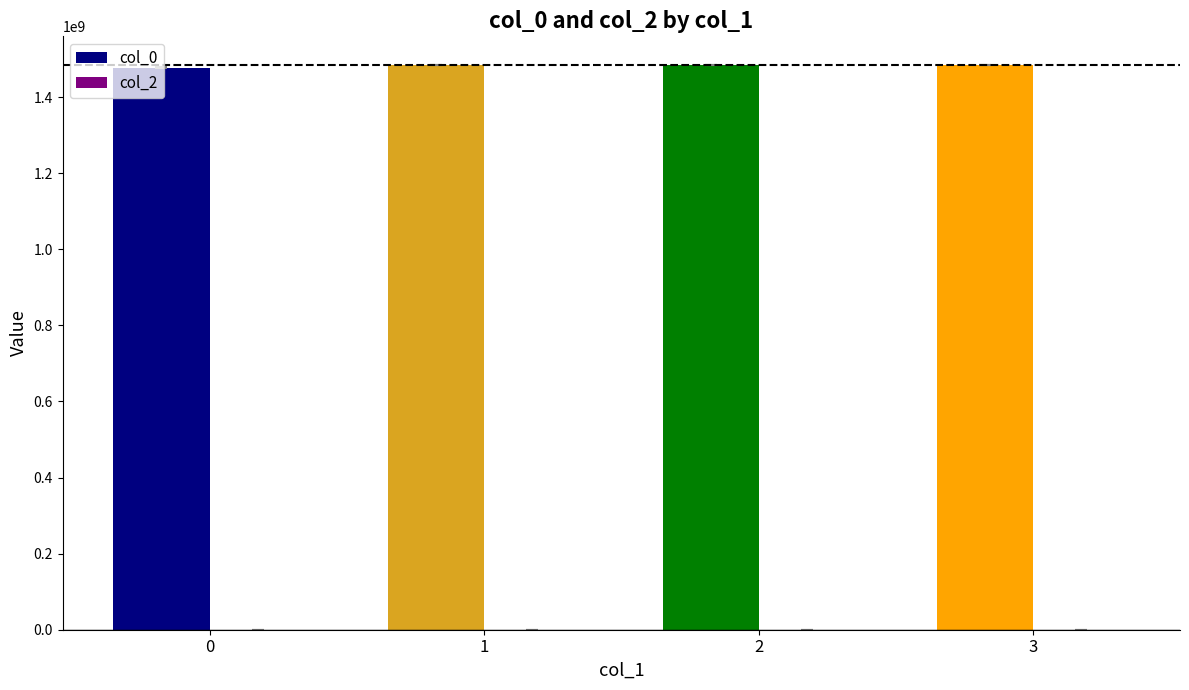

What is the value of the 4th bar from the left?

1484992176.0